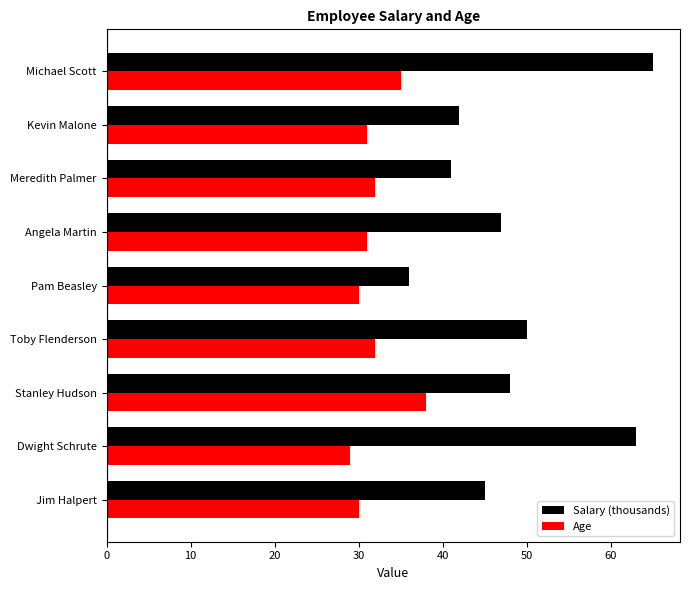

What is the difference between the second highest and second lowest values in the Age series?

5